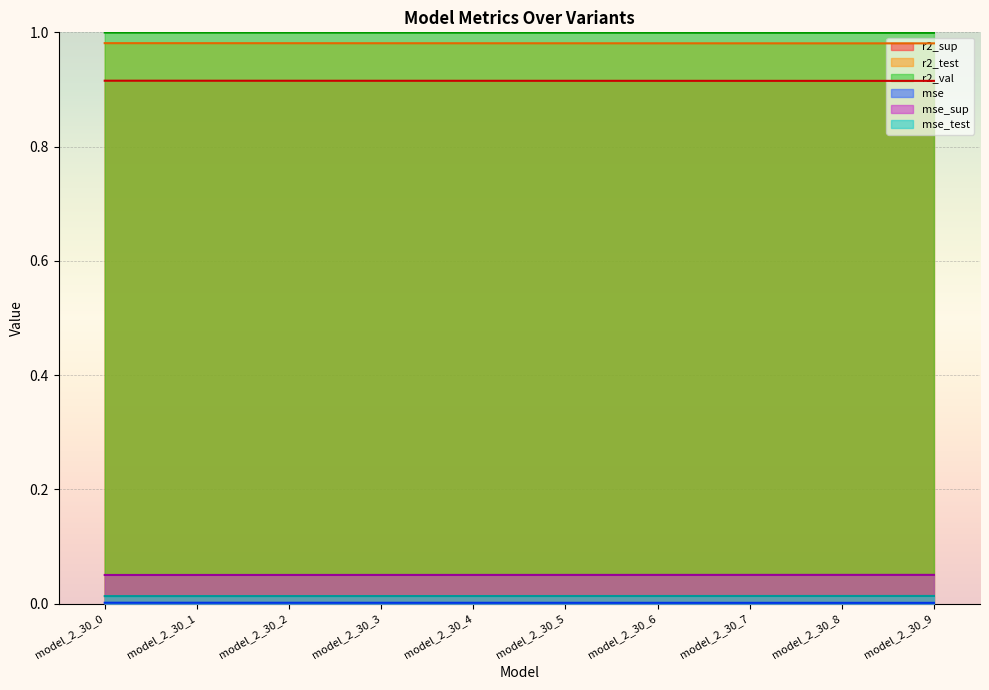

What is the value of the r2_test point at the 8th from the left?

1.0